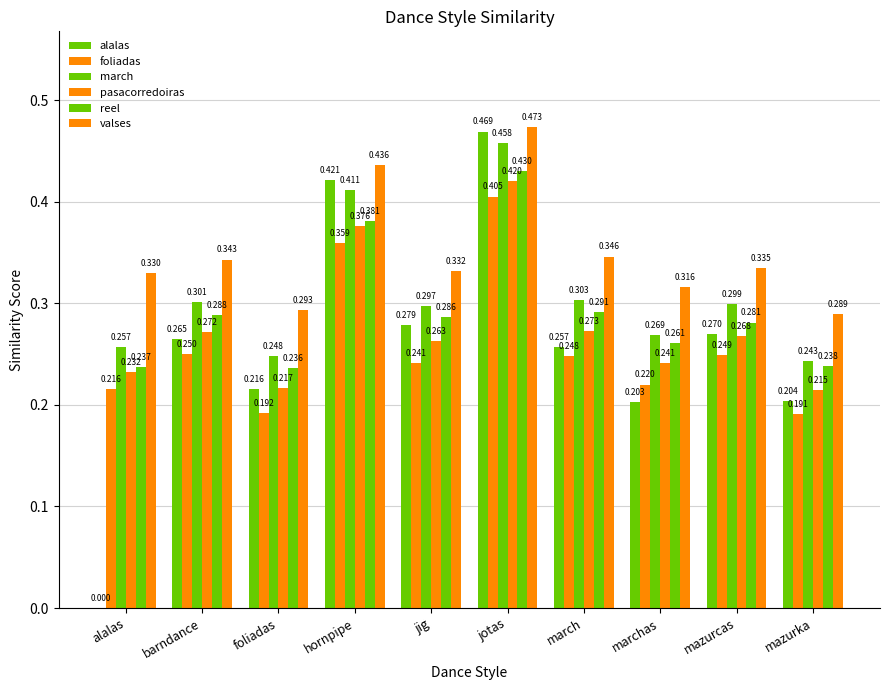

Are the bars horizontal?

No